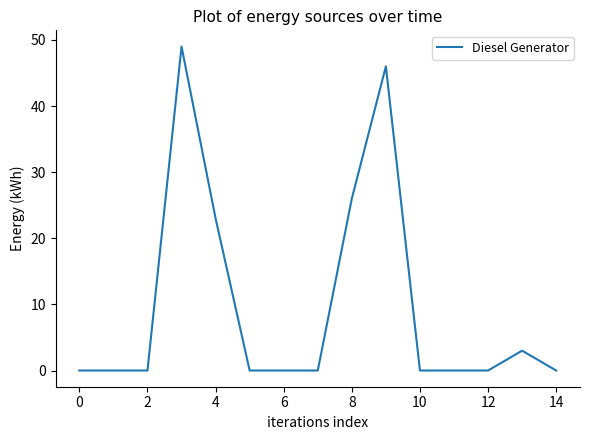

What is the maximum value shown in the chart?

49